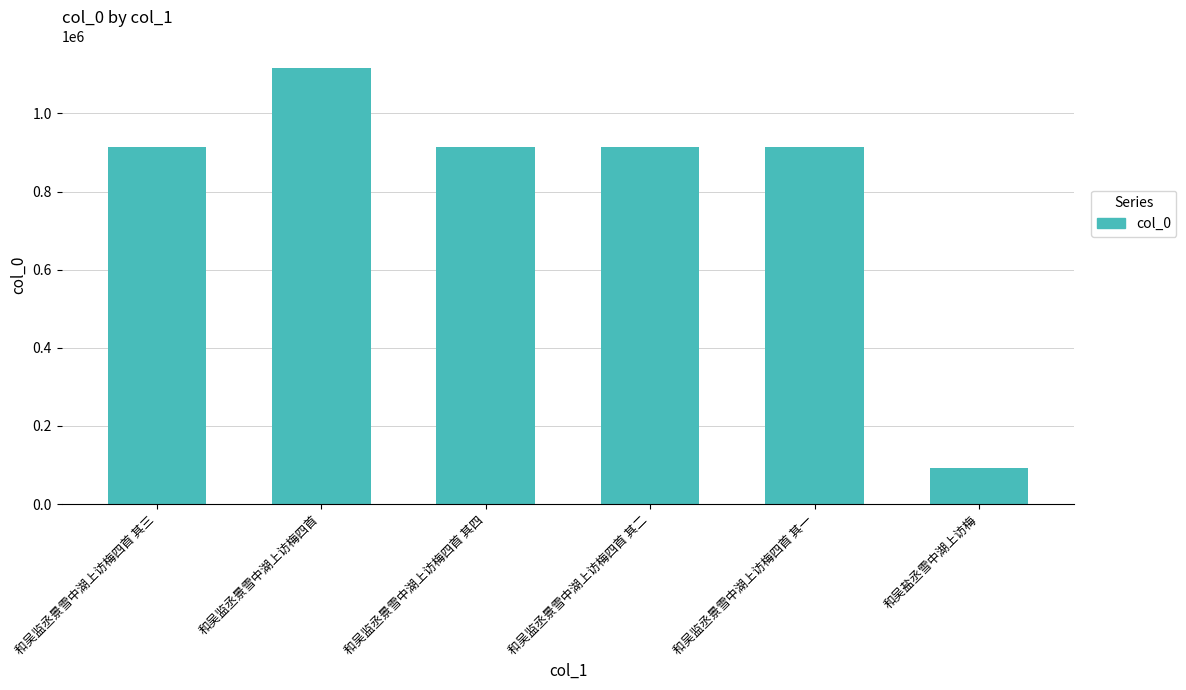

What is the difference between the values at 和吴监丞景雪中湖上访梅四首 其三 and 和吴监丞景雪中湖上访梅四首?

202811